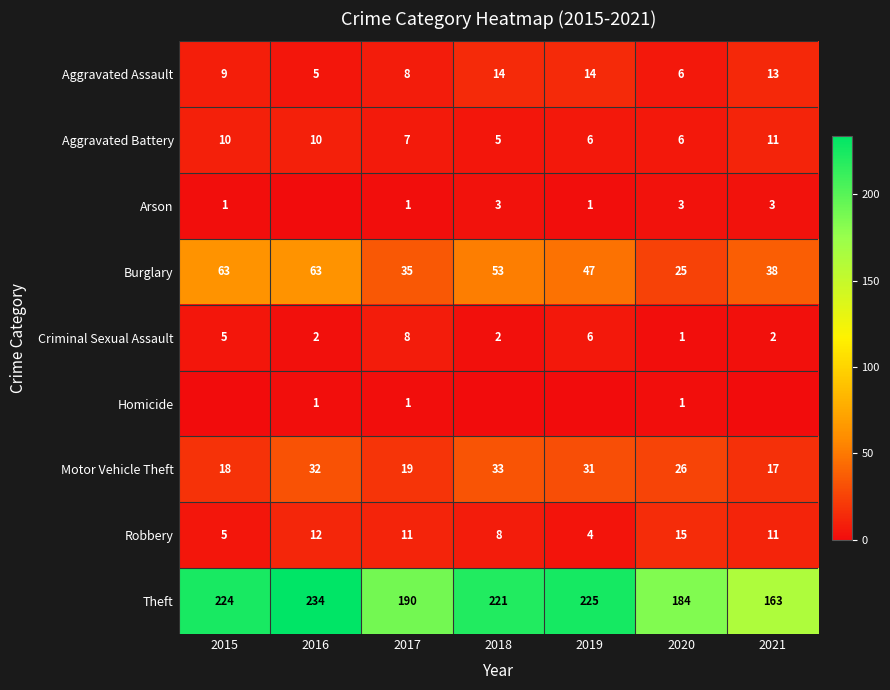

Rank the categories by Theft value from lowest to highest.

2021, 2020, 2017, 2018, 2015, 2019, 2016